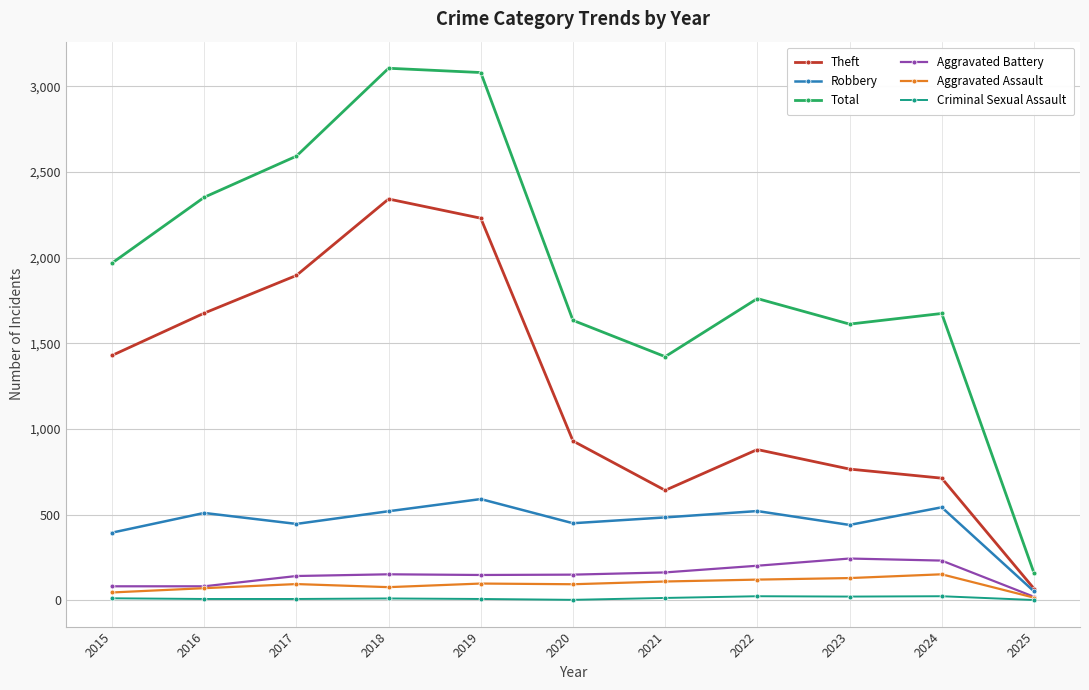

How many series are shown in this chart?

6